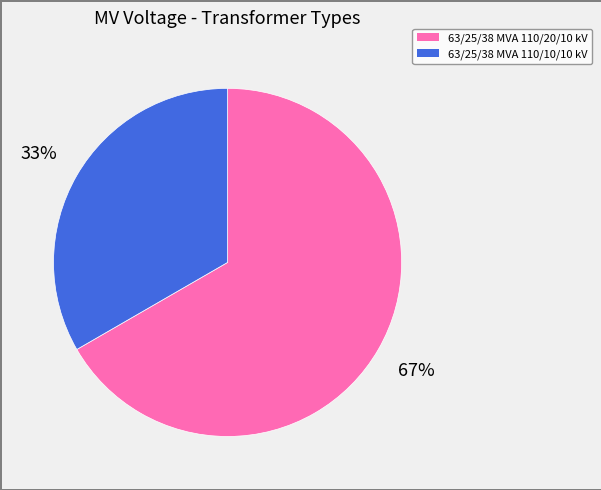

What is the ratio of the value at 63/25/38 MVA 110/10/10 kV to the value at 63/25/38 MVA 110/20/10 kV?

0.5